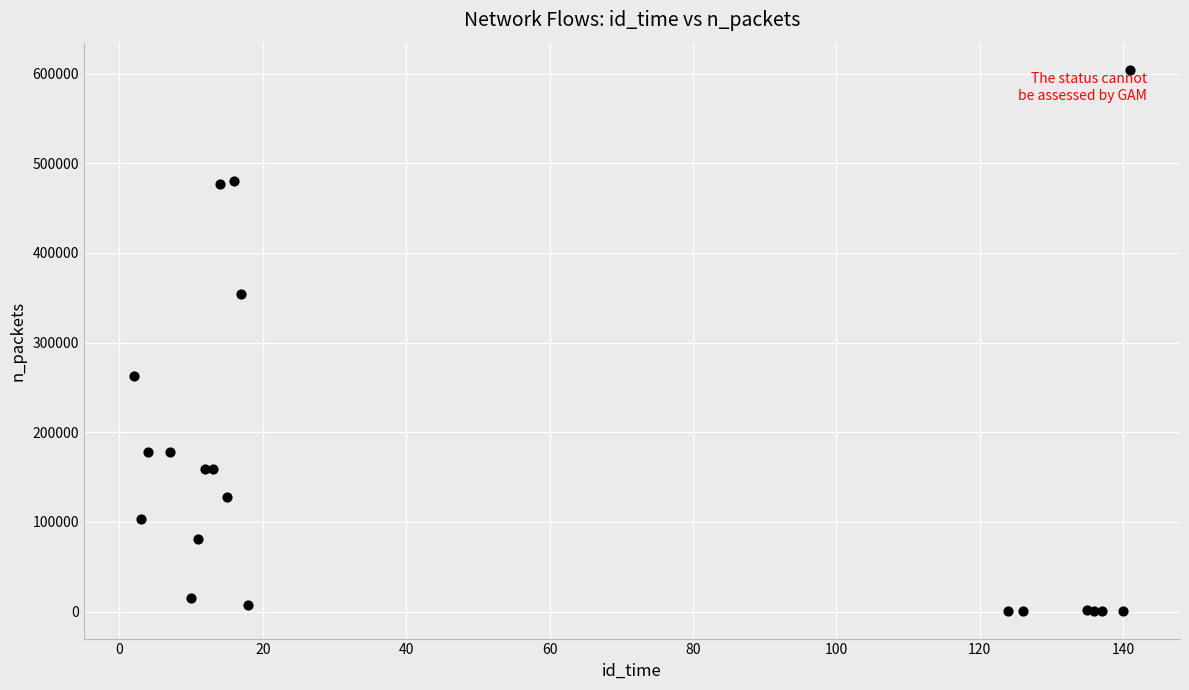

What Y value in the scatter plot is closest to 302142?

262626